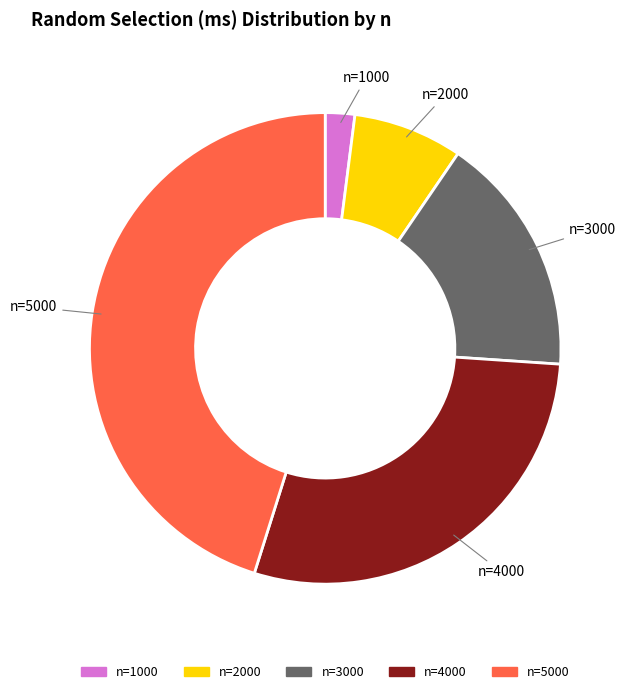

Is there any slice that represents more than half of the pie?

No